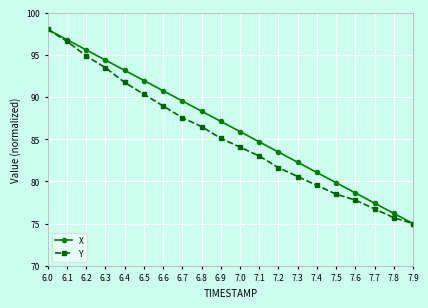

What is the sum of the X values at 6.1 and 6.6?

187.5